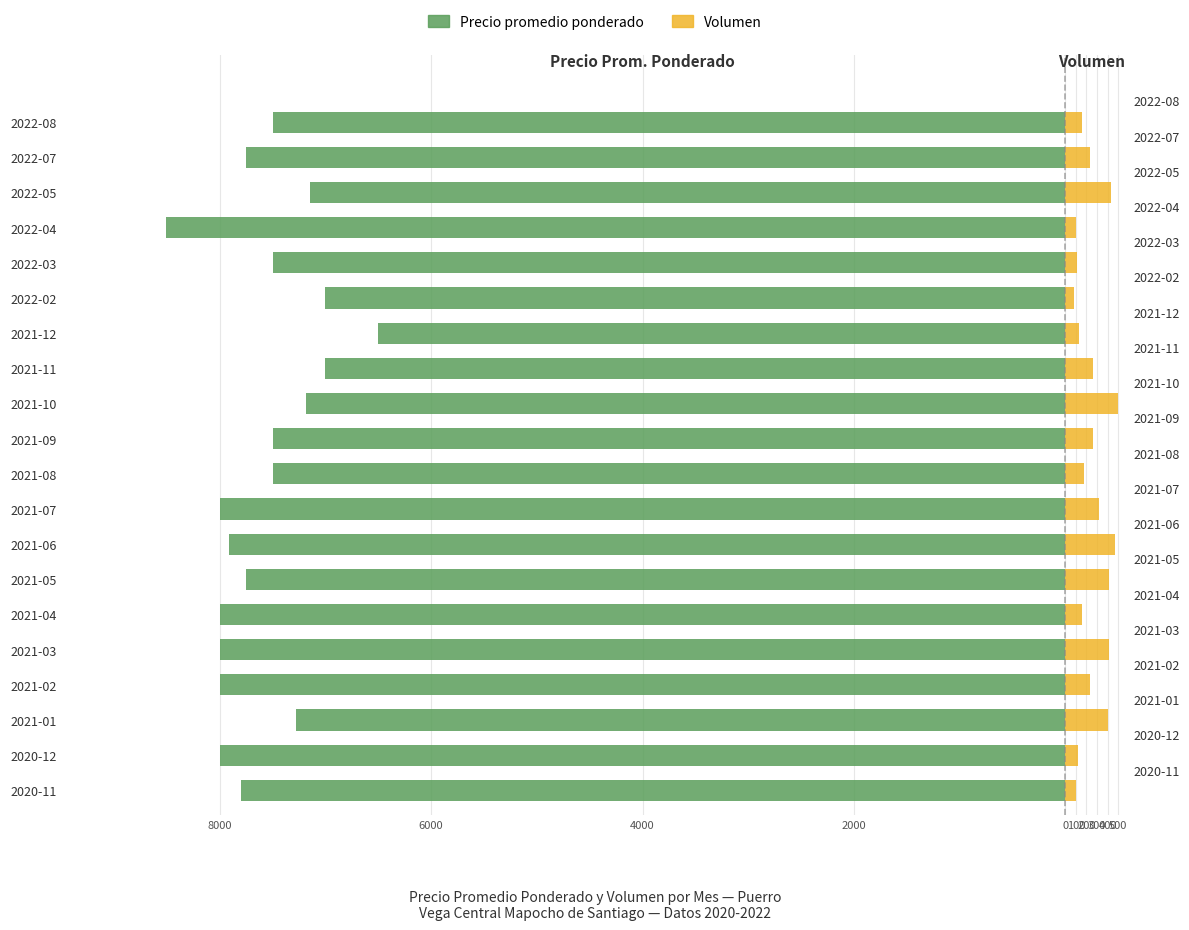

What is the average value of the Volumen series?

253